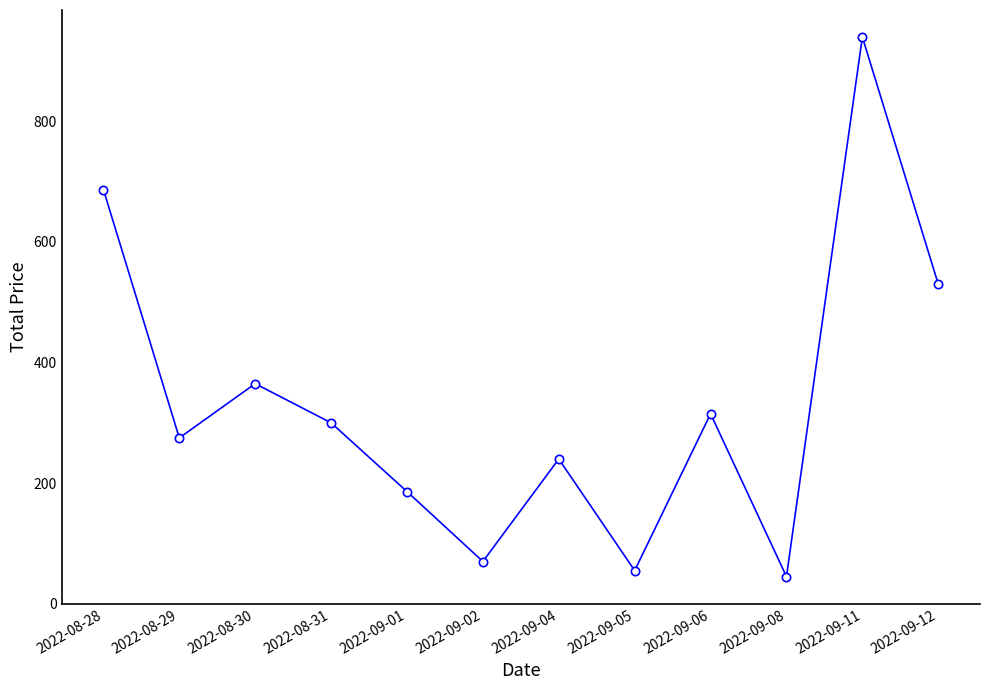

What position from the right is 2022-09-05?

5